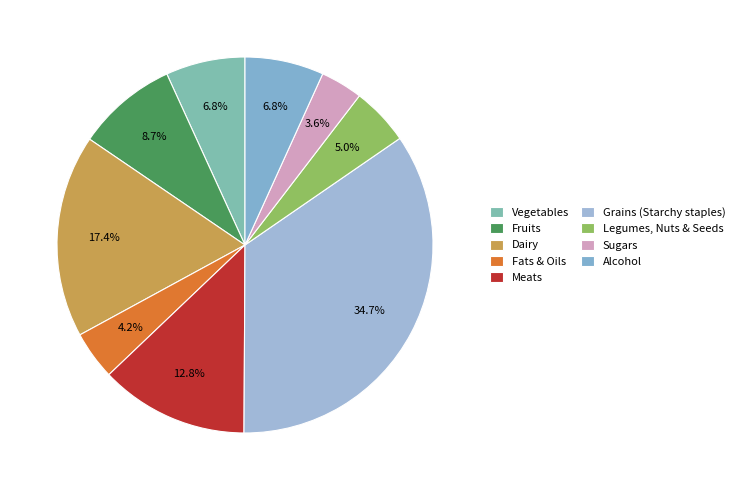

What is the total percentage of Vegetables and Alcohol?

13.6%